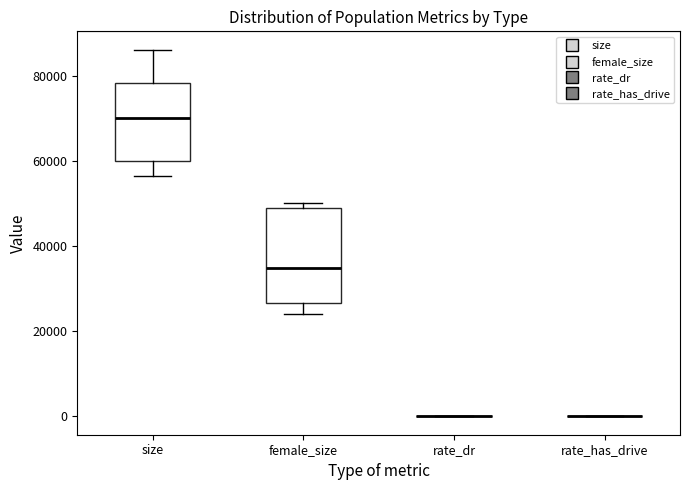

Reading left to right, transcribe this box plot: for each box, give where its median line is, the range the box spans, and where its two whiskers end, as read against the y-axis. The values are not printed on the chart, so give them approximately, as read against the axis.

size: median 70000, box 60000 to 78000, whiskers 56000 to 86000
female_size: median 36000, box 26000 to 50000, whiskers 24000 to 50000 (just above the box's upper edge)
rate_dr: box collapsed to a line at 0, whiskers 0 to 0
rate_has_drive: box collapsed to a line at 0, whiskers 0 to 0